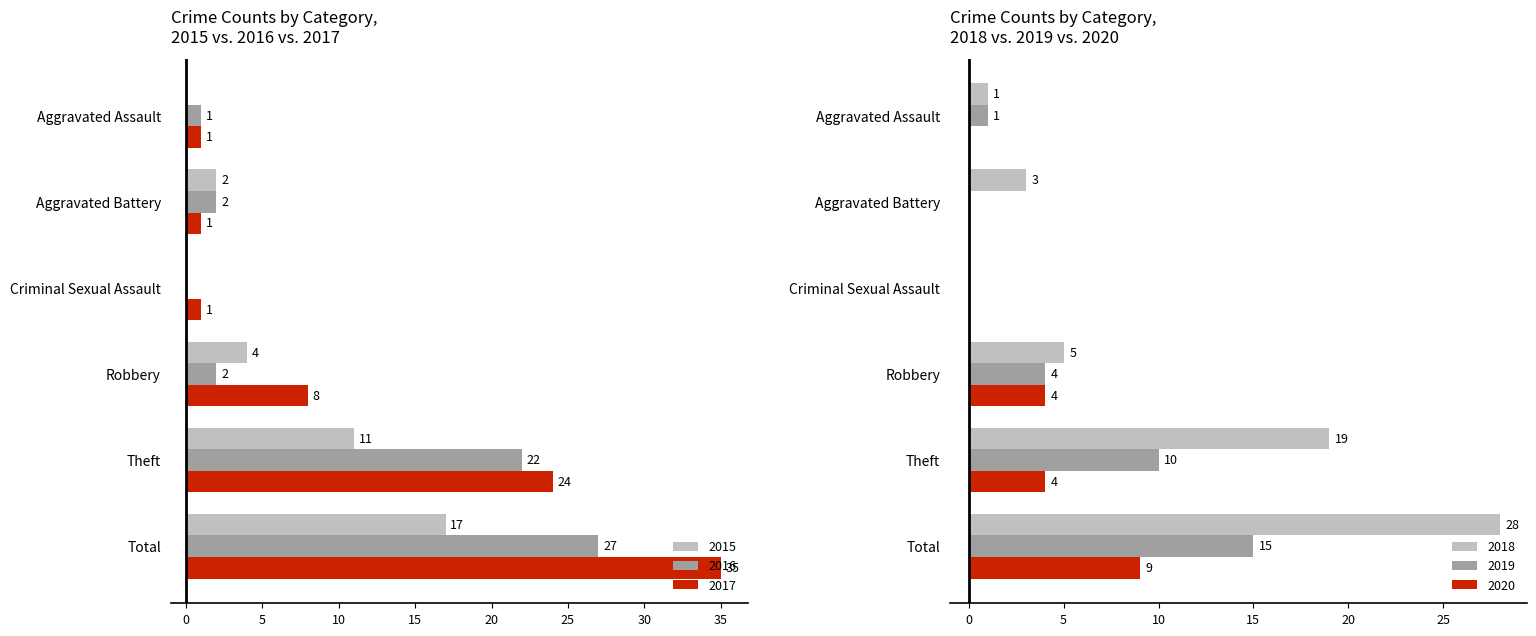

Which category has the lowest value across all series?

Aggravated Assault